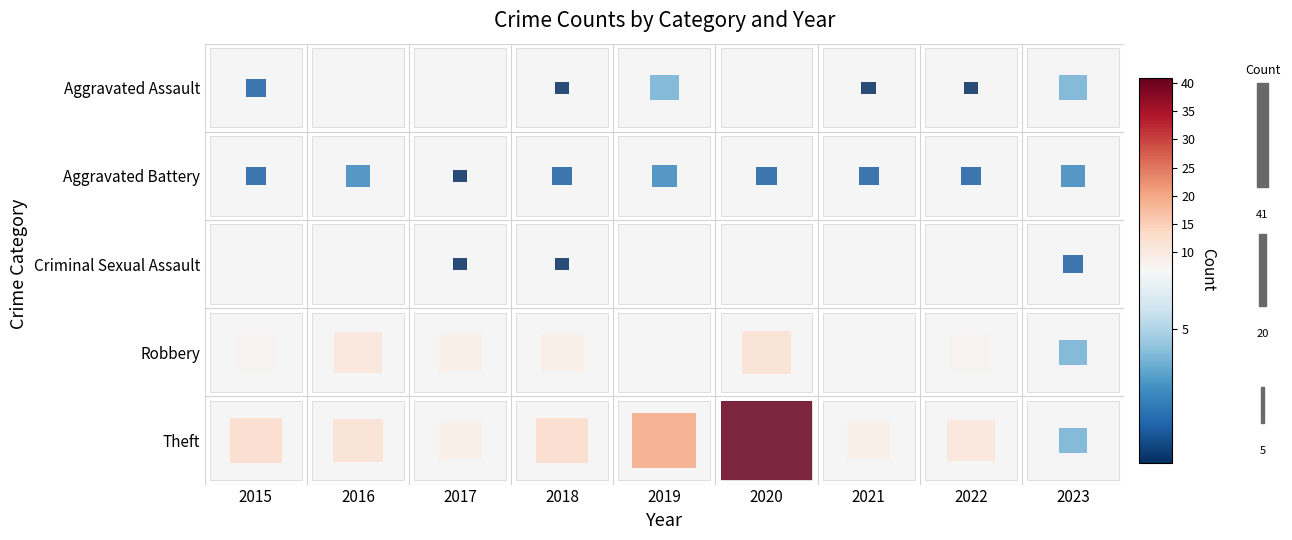

What is the difference between the second highest and second lowest values in the Aggravated Battery series?

1